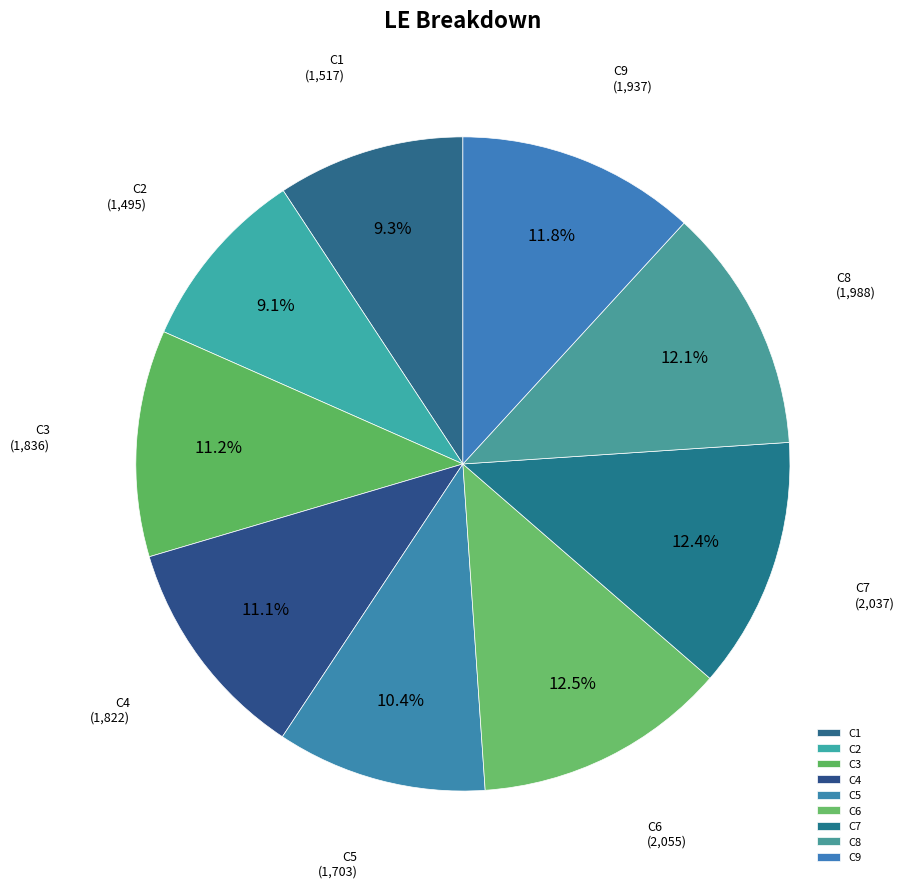

To the nearest percent, what is the difference between the largest and smallest slice percentages?

3%